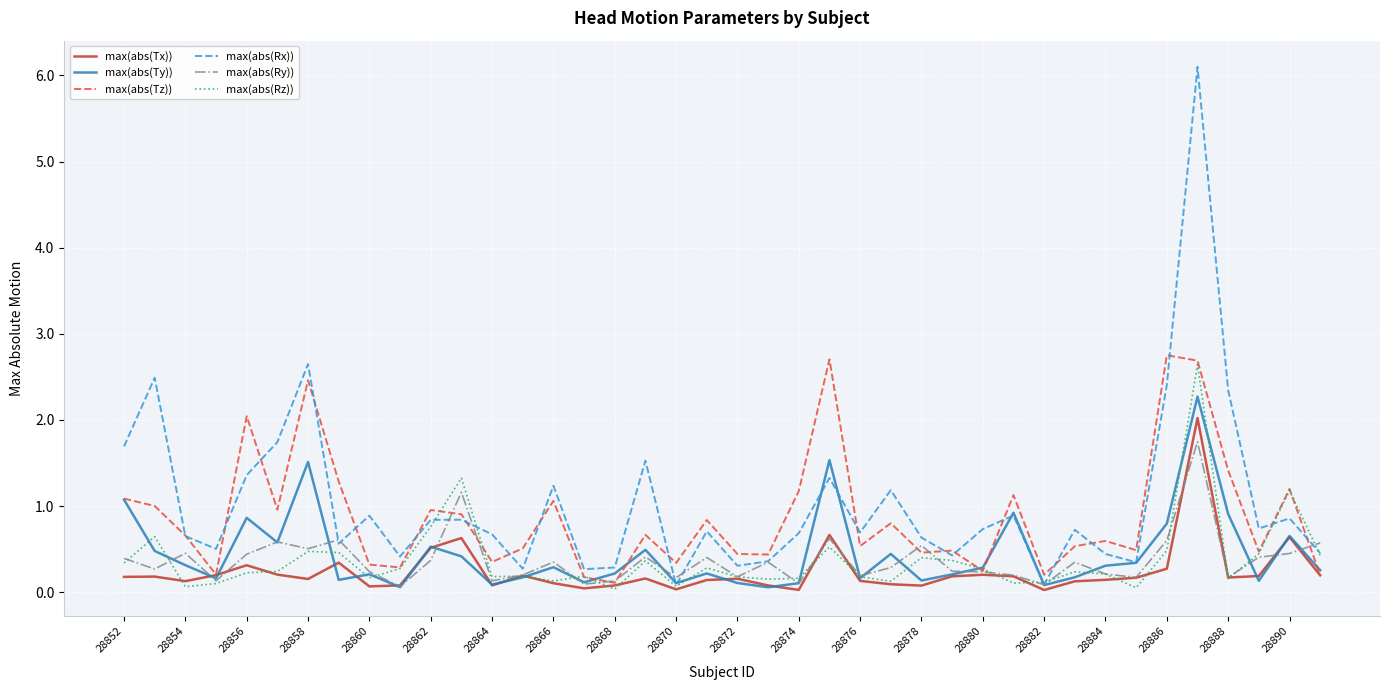

True or false: max(abs(Tx)) has a value of 0.1 at 28884.

True